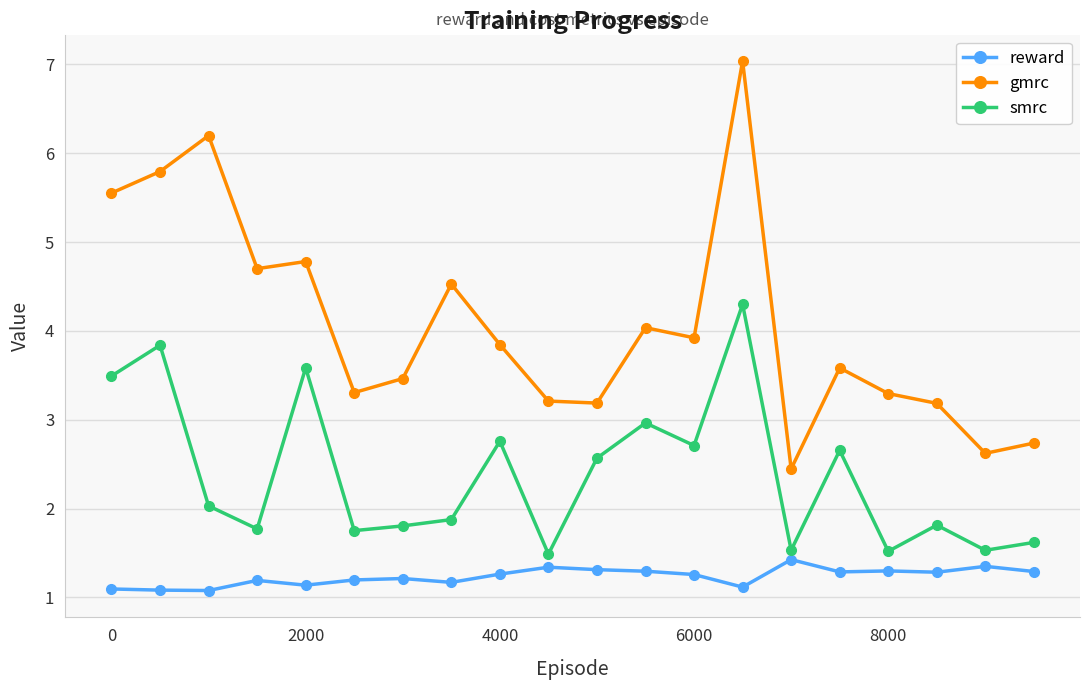

Which series has the largest total across all categories?

gmrc